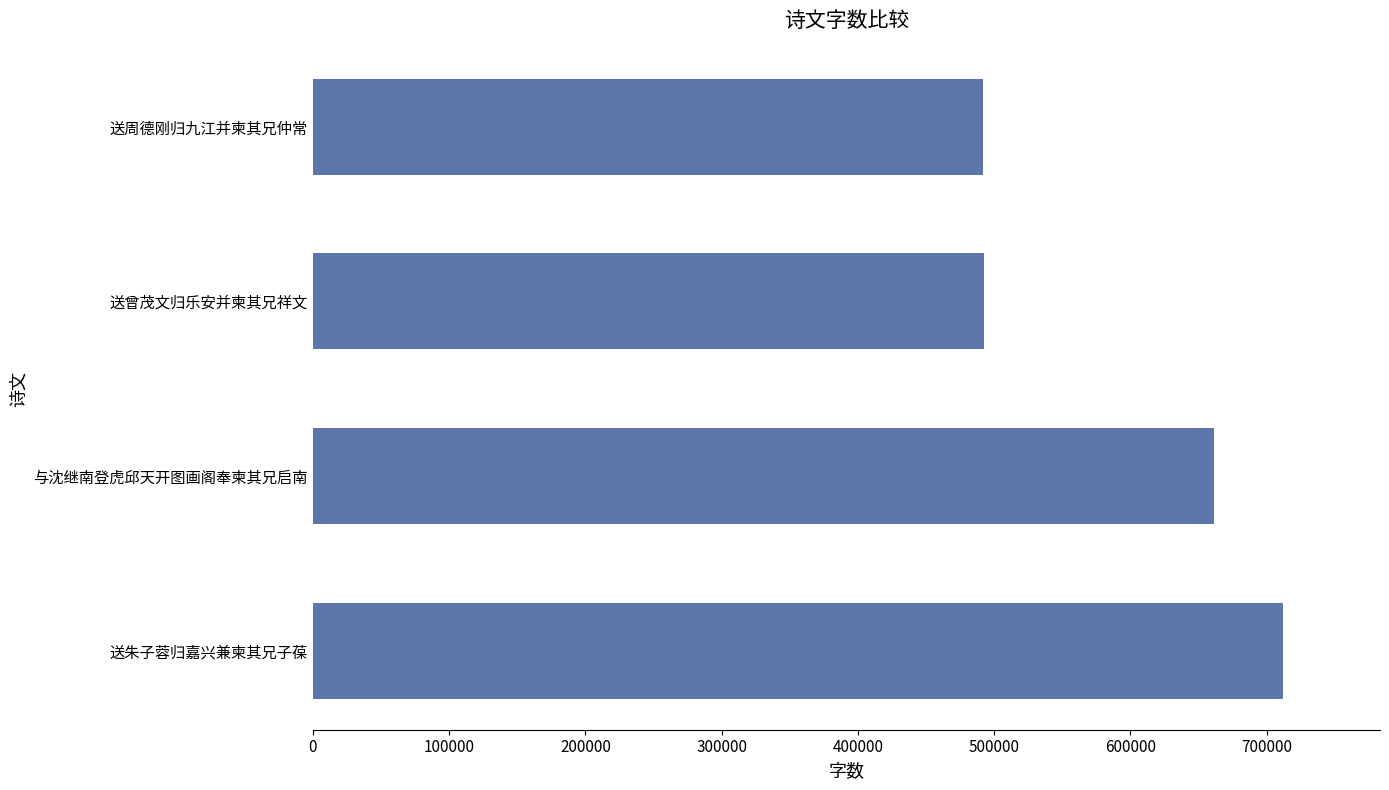

Is it true that the value at 送朱子蓉归嘉兴兼柬其兄子葆 is 1002414?

False